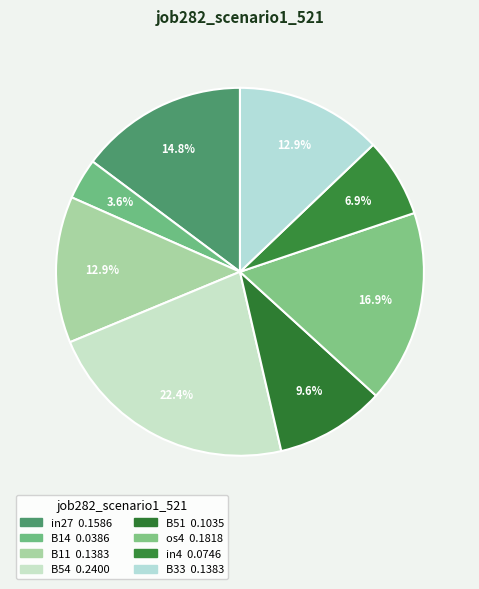

Count the number of slices in the pie.

8